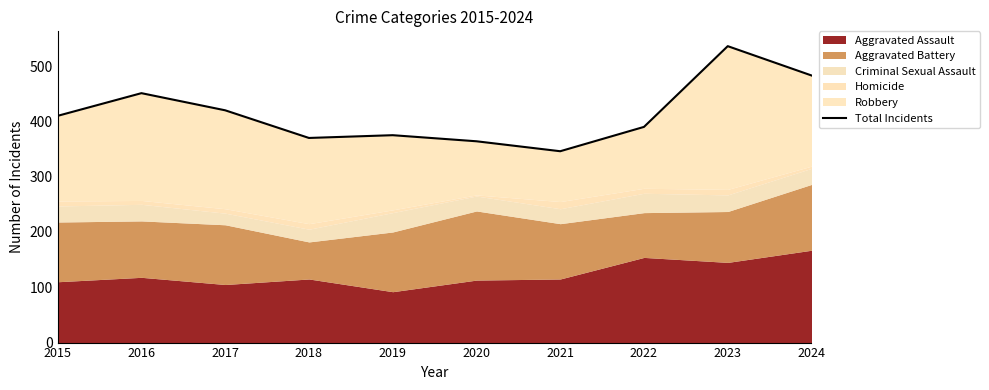

How many points are higher than both their immediate neighbors (excluding endpoints)?

3